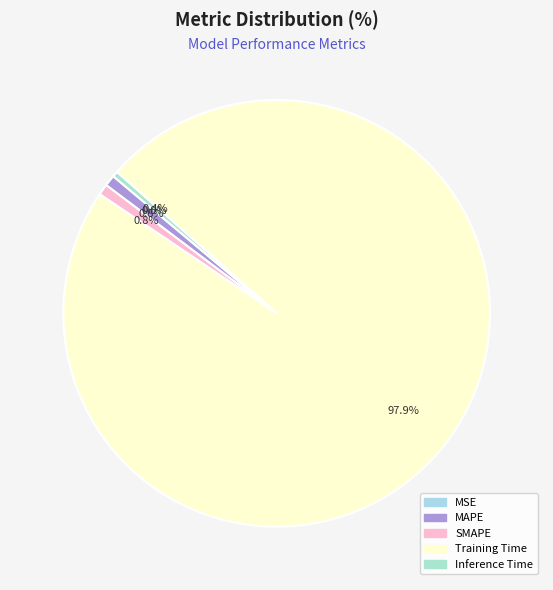

To the nearest percent, what percentage of the pie is SMAPE?

1%